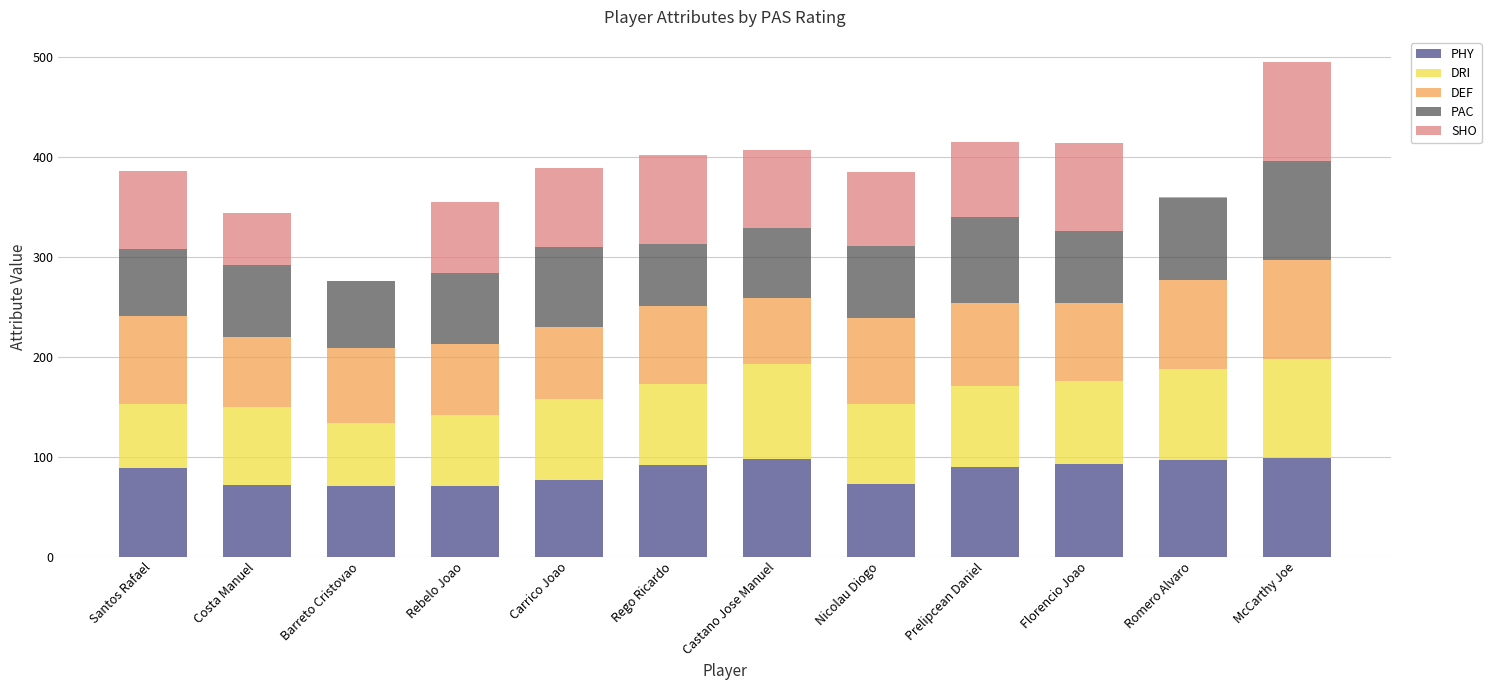

What is the highest value of the PHY series?

99